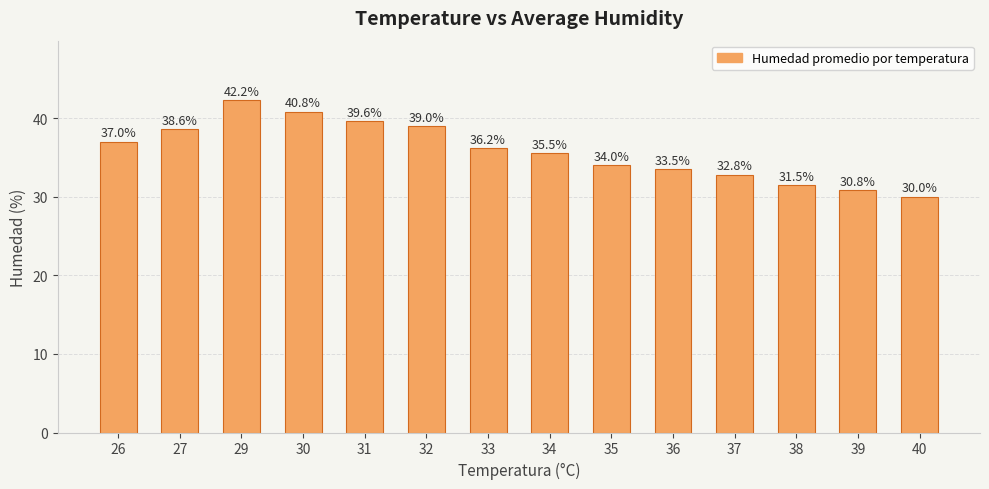

The value at 35 is 7.7. True or false?

False